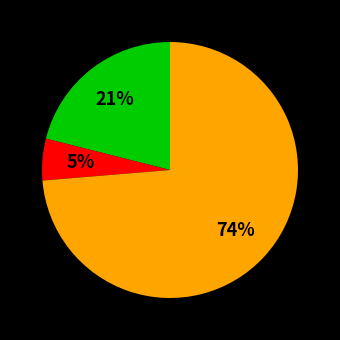

How many segments does this pie chart have?

3